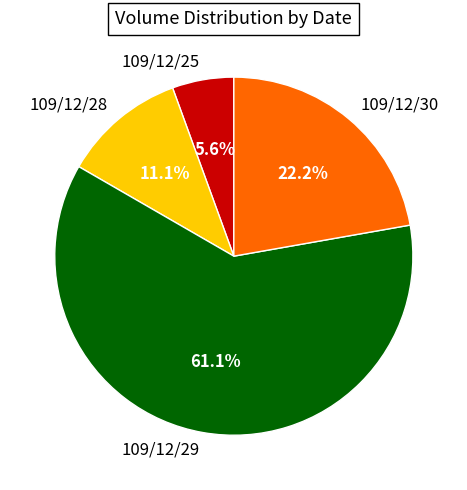

True or false: 109/12/25 accounts for 6% of the total.

True